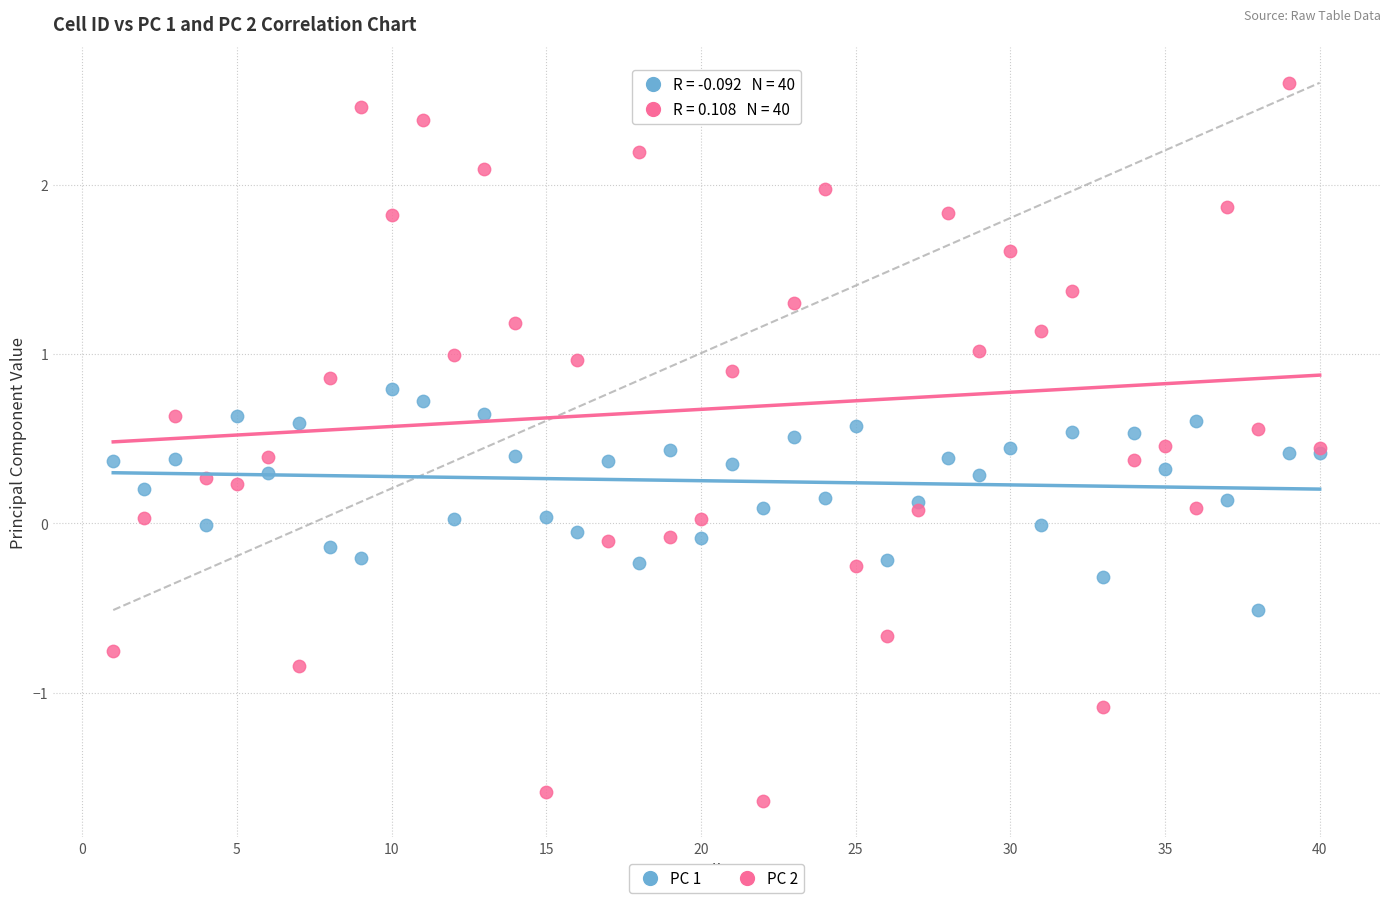

What is the X range (max minus min) for the scatter plot?

39.0